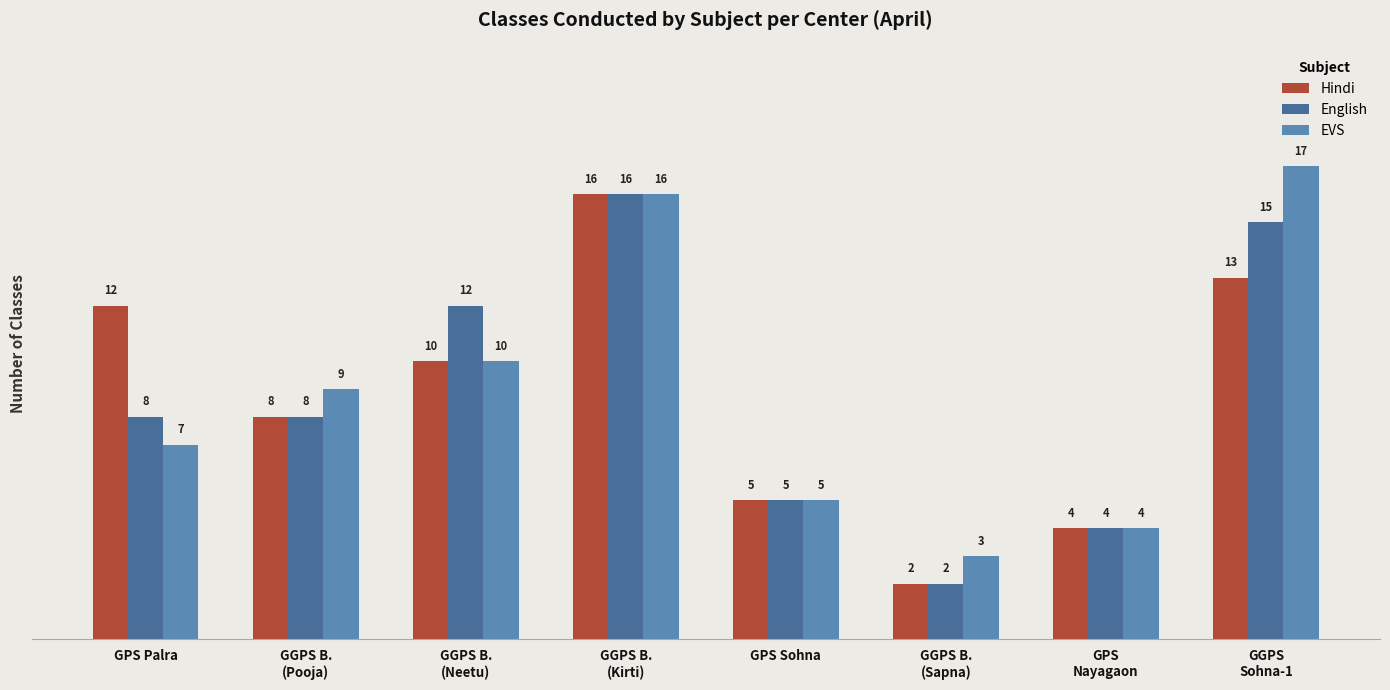

True or false: English has a value of 8 at GPS Palra.

True